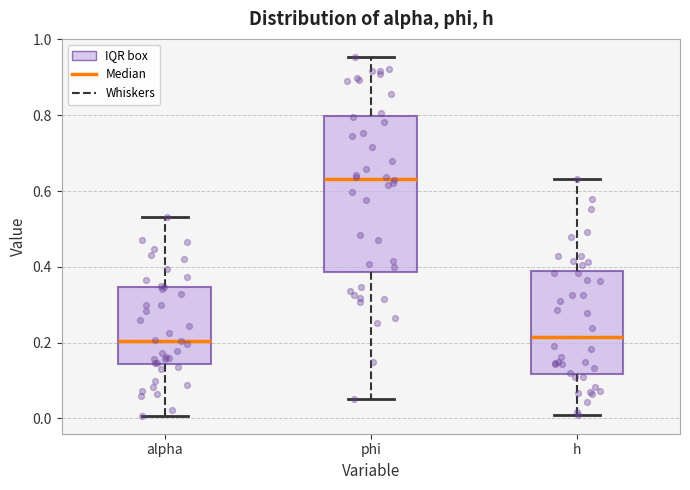

Reading left to right, transcribe this box plot: for each box, give where its median line is, the range the box spans, and where its two whiskers end, as read against the y-axis. The values are not printed on the chart, so give them approximately, as read against the axis.

alpha: median 0.20, box 0.14 to 0.34, whiskers 0.00 to 0.54
phi: median 0.64, box 0.38 to 0.80, whiskers 0.06 to 0.96
h: median 0.22, box 0.12 to 0.38, whiskers 0.00 to 0.64